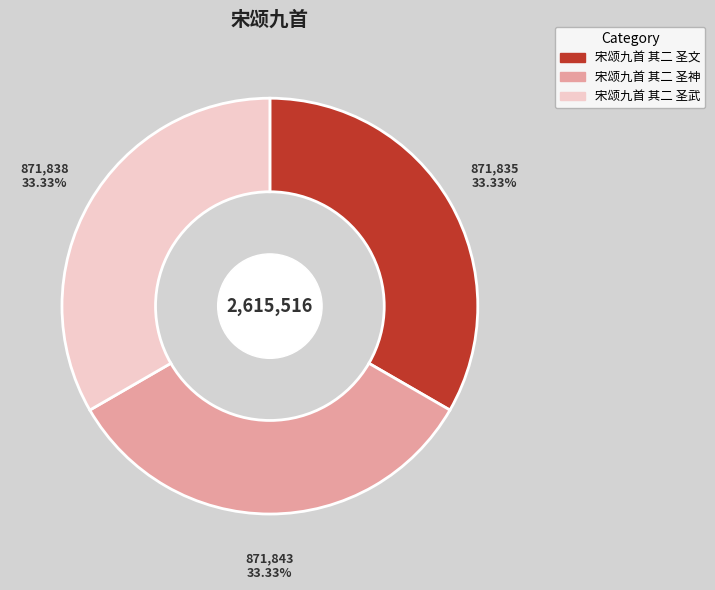

To the nearest percent, what portion does 宋颂九首 其二 圣文 represent?

33%